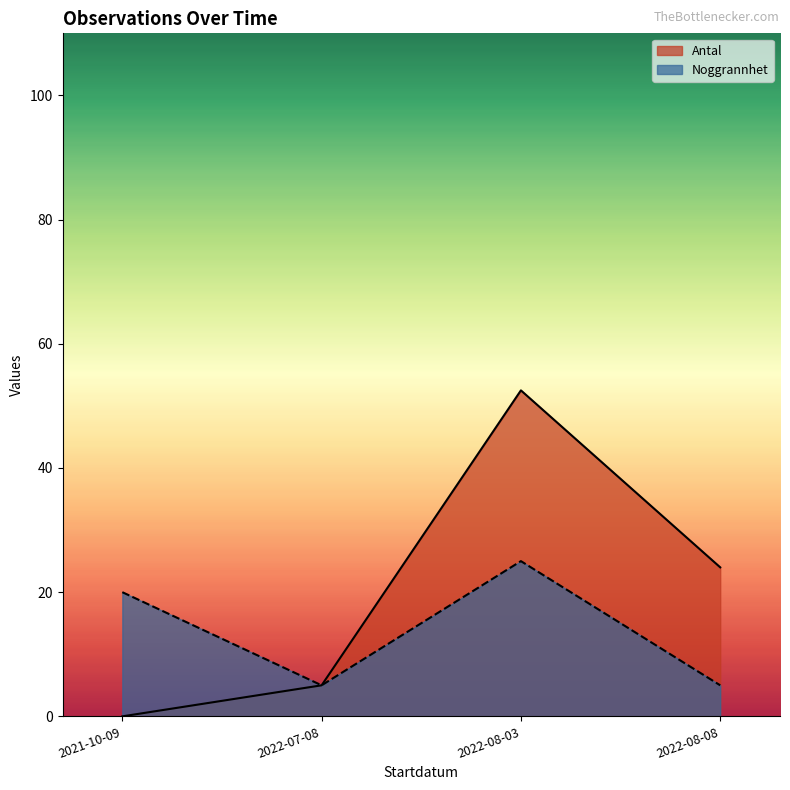

Count the number of categories in the chart.

4